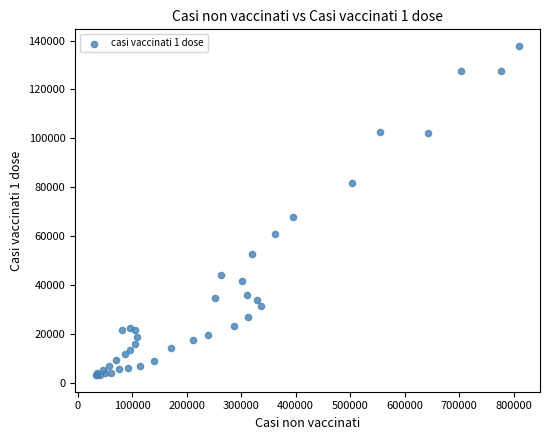

What Y value in the scatter plot is closest to 70528?

68050